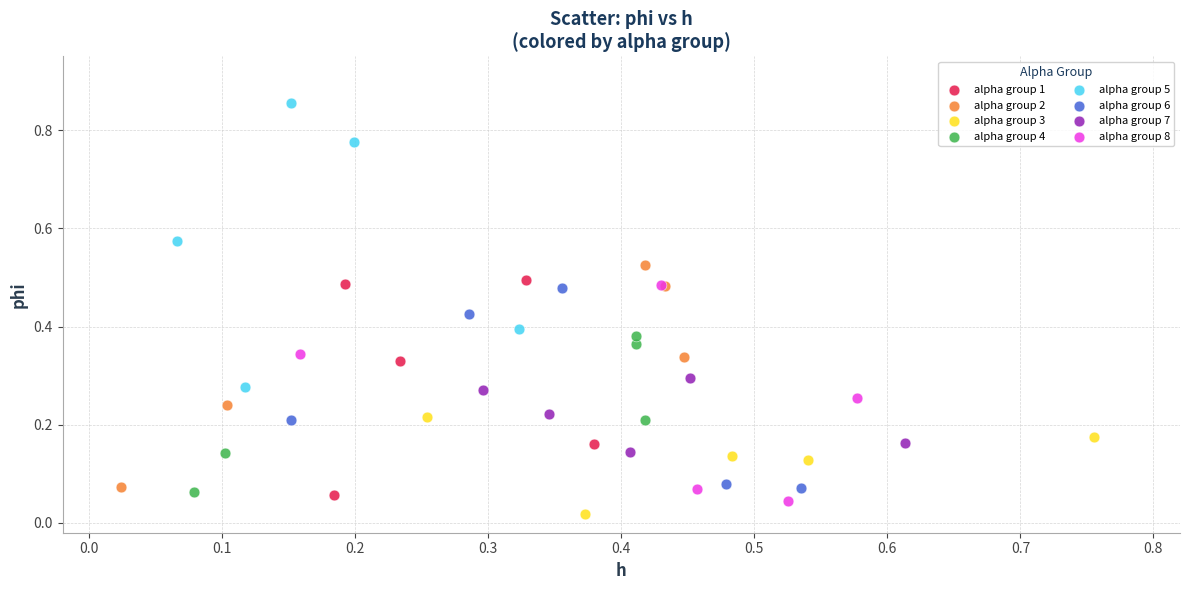

Which series reaches the maximum Y coordinate?

alpha group 5